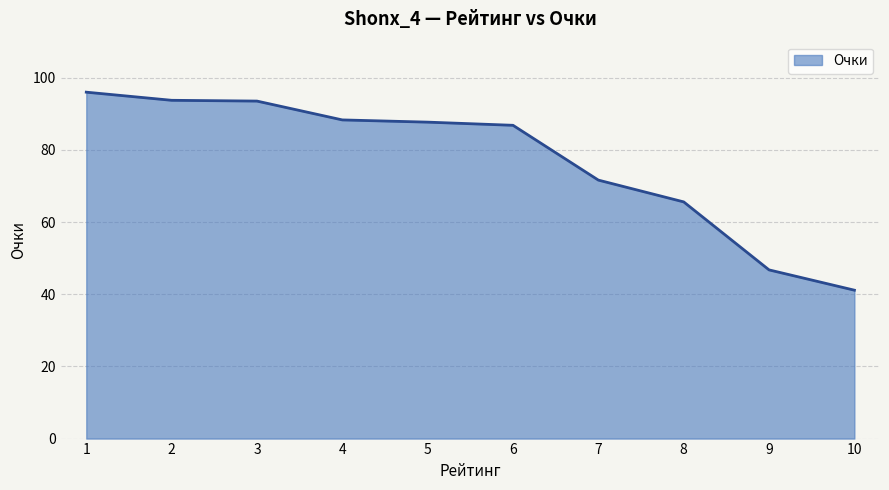

Which category has the lowest value across all series?

10